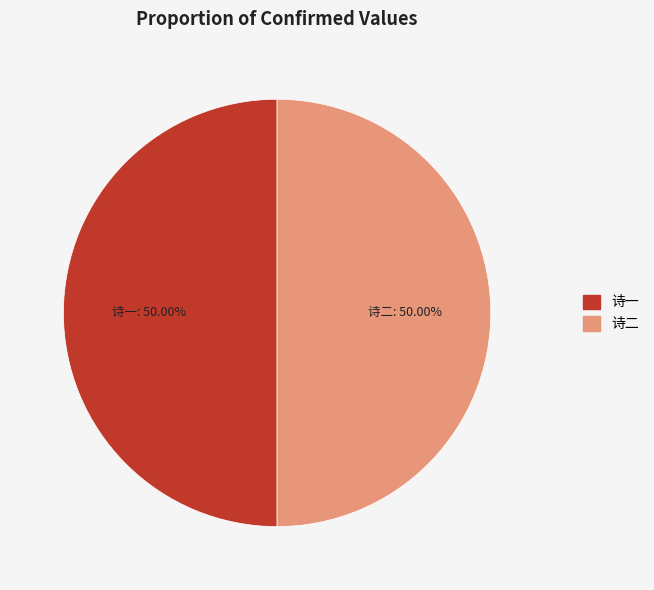

How many slices are in this pie chart?

2